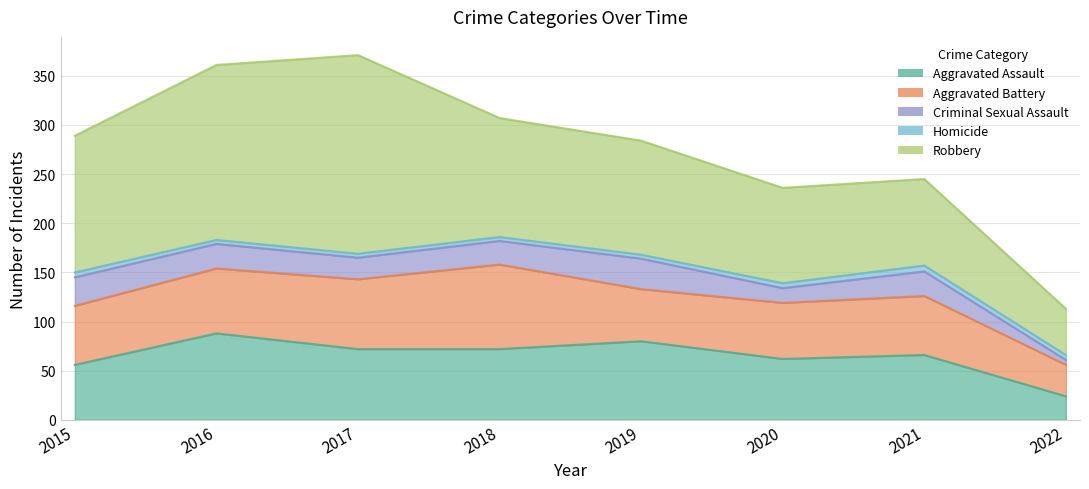

Where is the first local minimum for Aggravated Battery?

2019